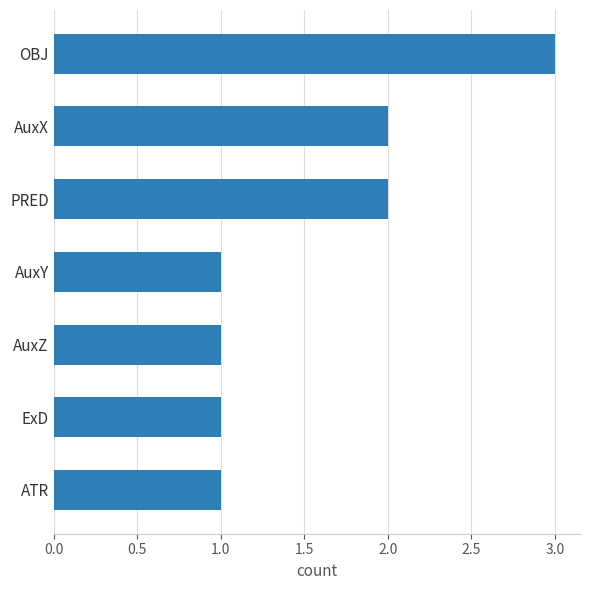

What is the difference between the maximum and minimum values?

2